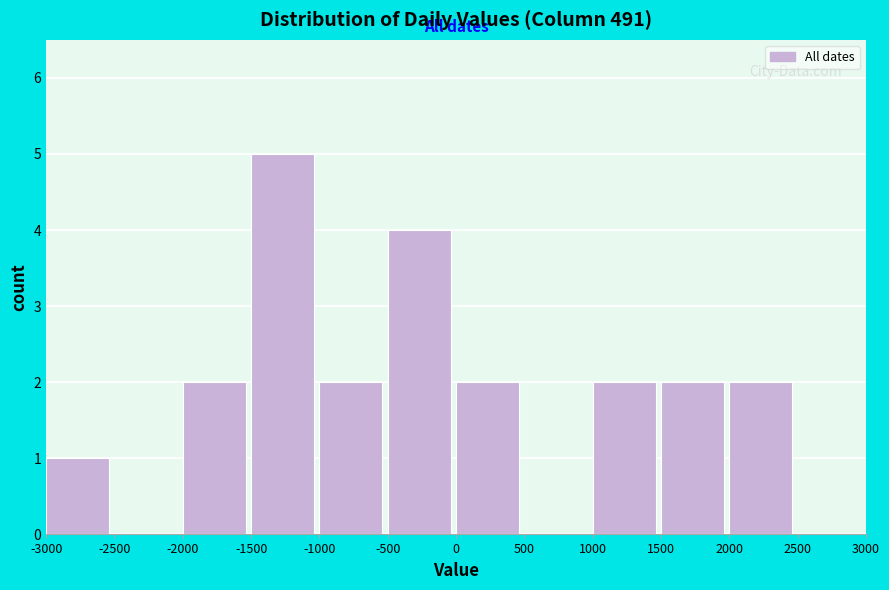

What is the height of the bar covering -1000 to -500 on the x-axis? The values are not printed on the chart, so give them approximately, as read against the axis.

2